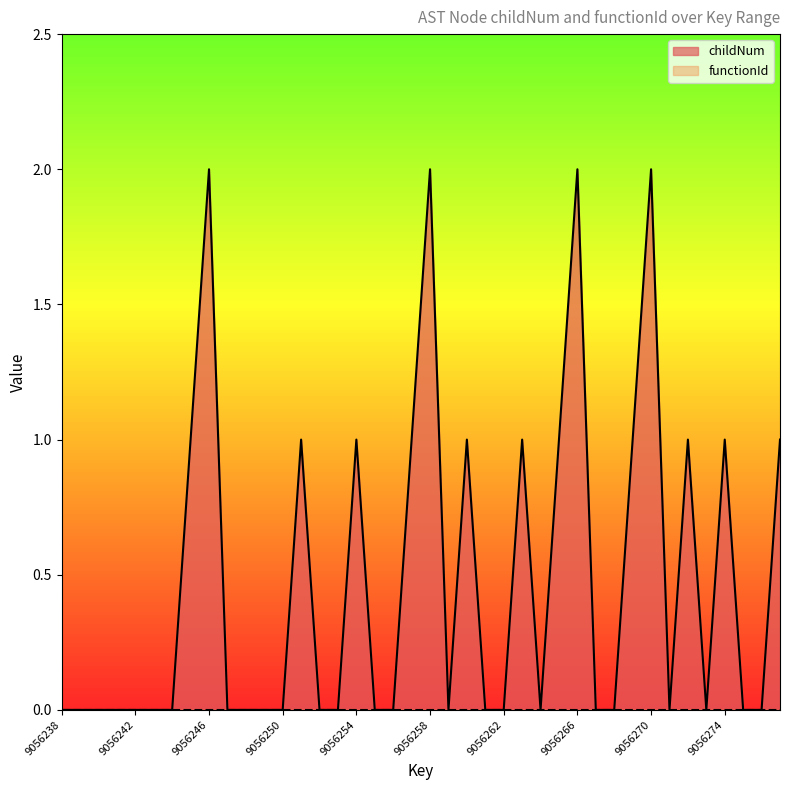

Reading left to right, transcribe all the data shown in this chart.

9056238=0	9056239=0	9056240=0	9056241=0	9056242=0	9056243=0	9056244=0	9056245=1	9056246=2	9056247=0	9056248=0	9056249=0	9056250=0	9056251=1	9056252=0	9056253=0	9056254=1	9056255=0	9056256=0	9056257=1	9056258=2	9056259=0	9056260=1	9056261=0	9056262=0	9056263=1	9056264=0	9056265=1	9056266=2	9056267=0	9056268=0	9056269=1	9056270=2	9056271=0	9056272=1	9056273=0	9056274=1	9056275=0	9056276=0	9056277=1